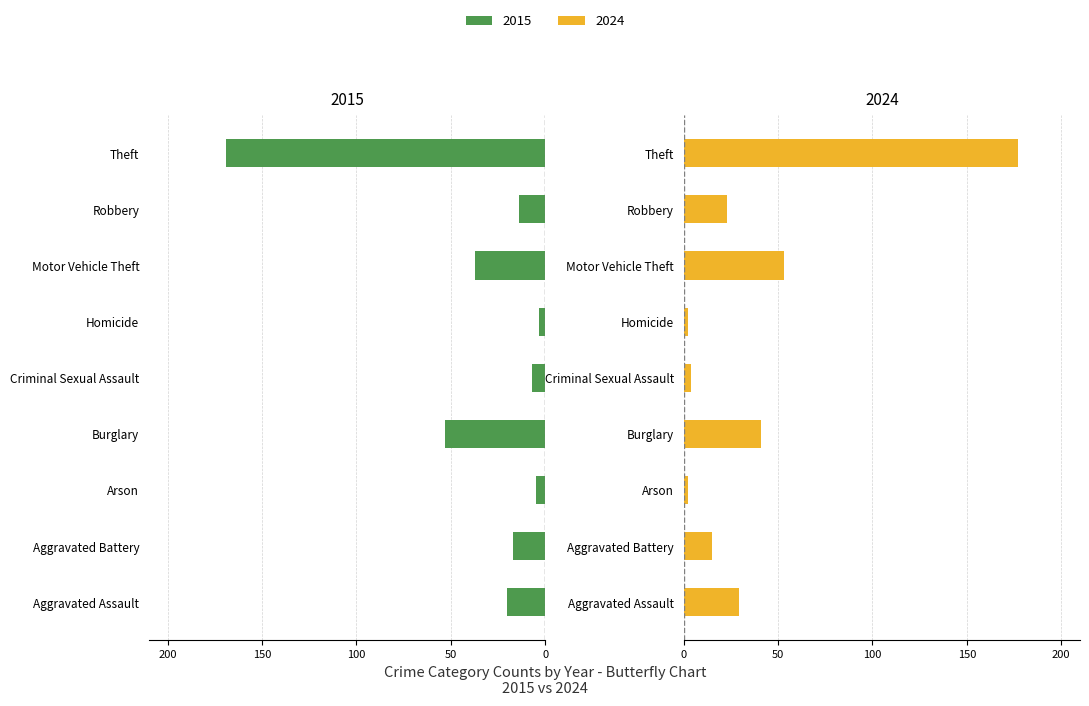

What is the value of the 2015 bar at the 6th from the left?

-3